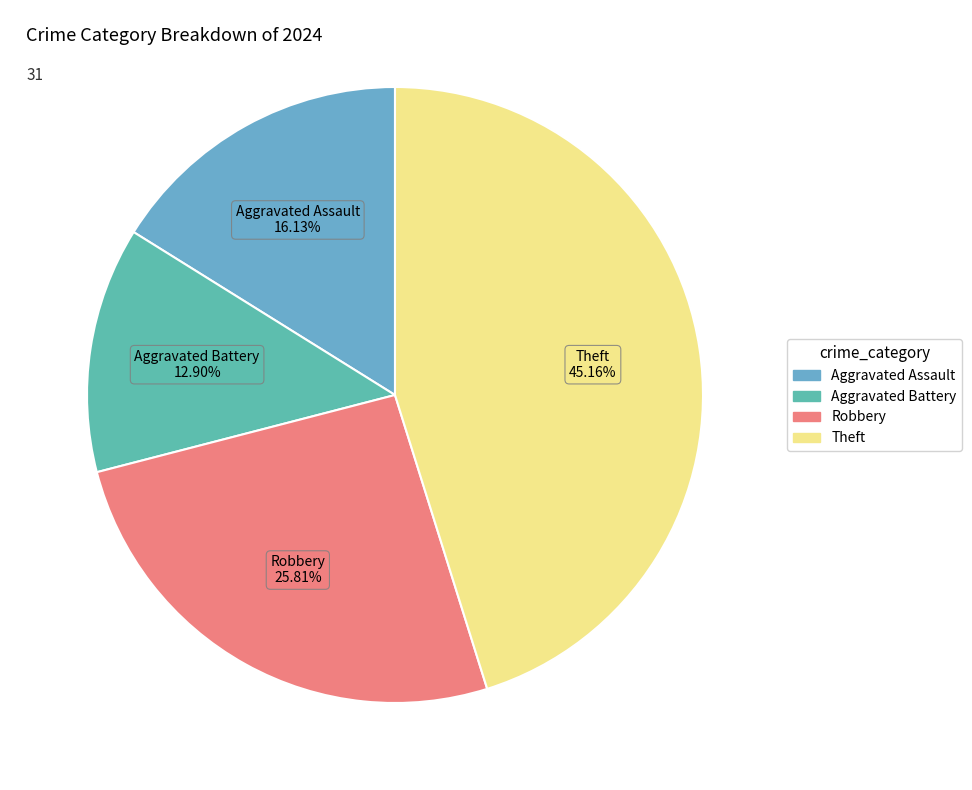

Is Theft the majority of the pie?

No